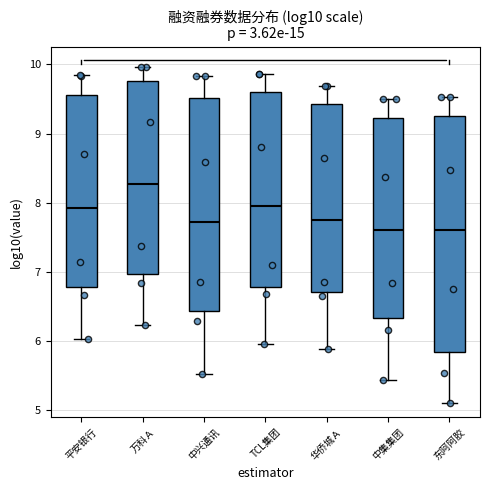

Reading left to right, read every box against the y-axis: the position of its median line, the range the box covers, and the ends of its whiskers. The values are not printed on the chart, so give them approximately, as read against the axis.

平安银行: median 7.9, box 6.8 to 9.6, whiskers 6.0 to 9.8
万科Ａ: median 8.3, box 7.0 to 9.8, whiskers 6.2 to 10.0
中兴通讯: median 7.7, box 6.4 to 9.5, whiskers 5.5 to 9.8
TCL集团: median 8.0, box 6.8 to 9.6, whiskers 6.0 to 9.9
华侨城Ａ: median 7.7, box 6.7 to 9.4, whiskers 5.9 to 9.7
中集集团: median 7.6, box 6.3 to 9.2, whiskers 5.4 to 9.5
东阿阿胶: median 7.6, box 5.8 to 9.3, whiskers 5.1 to 9.5